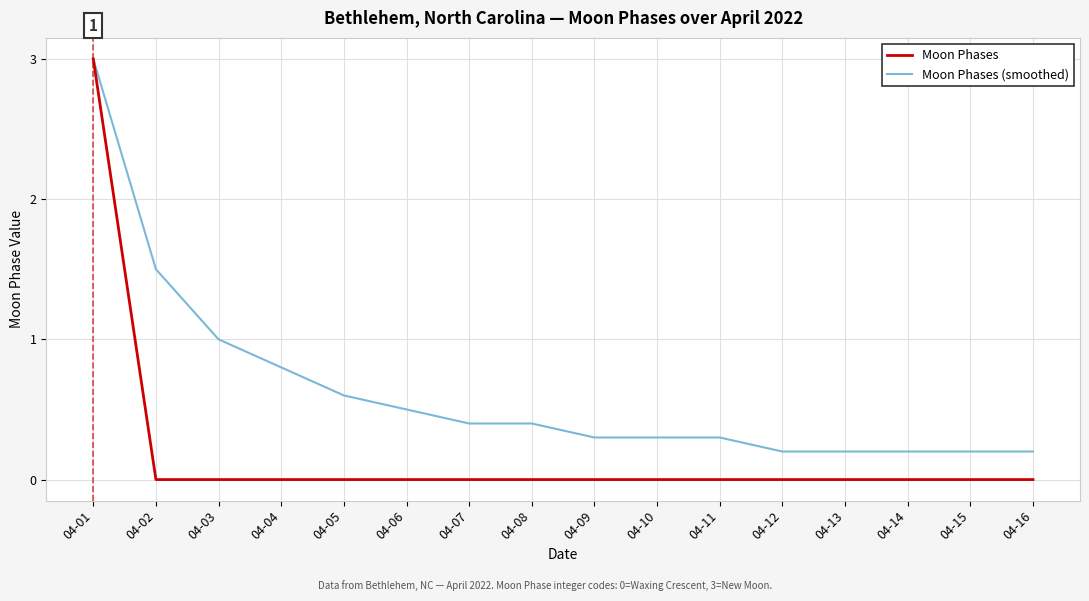

Reading right to left, what are all the values shown in this chart?

Moon Phases: 0.0	0.0	0.0	0.0	0.0	0.0	0.0	0.0	0.0	0.0	0.0	0.0	0.0	0.0	0.0	3.0
Moon Phases (smoothed): 0.2	0.2	0.2	0.2	0.2	0.3	0.3	0.3	0.4	0.4	0.5	0.6	0.8	1.0	1.5	3.0